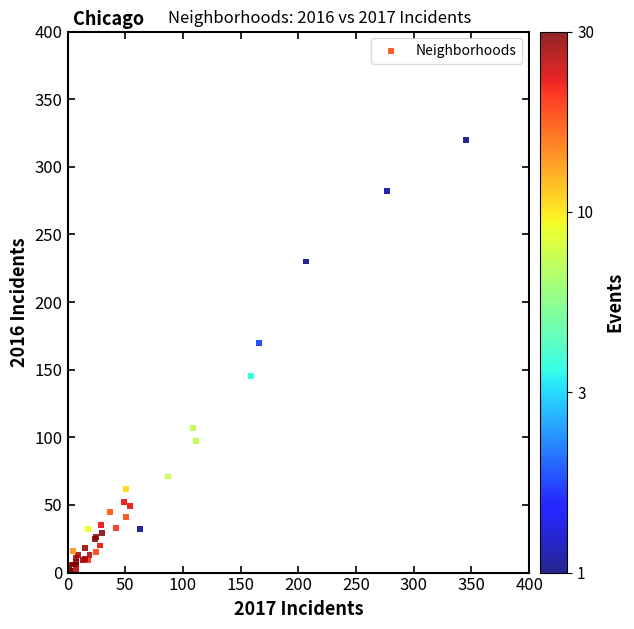

What Y value in the scatter plot is closest to 160?

170